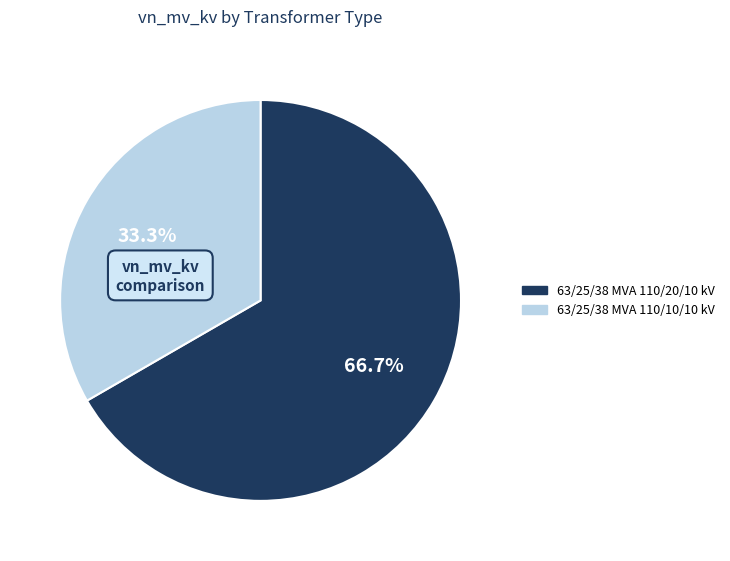

Which slice represents more than half of the pie?

63/25/38 MVA 110/20/10 kV